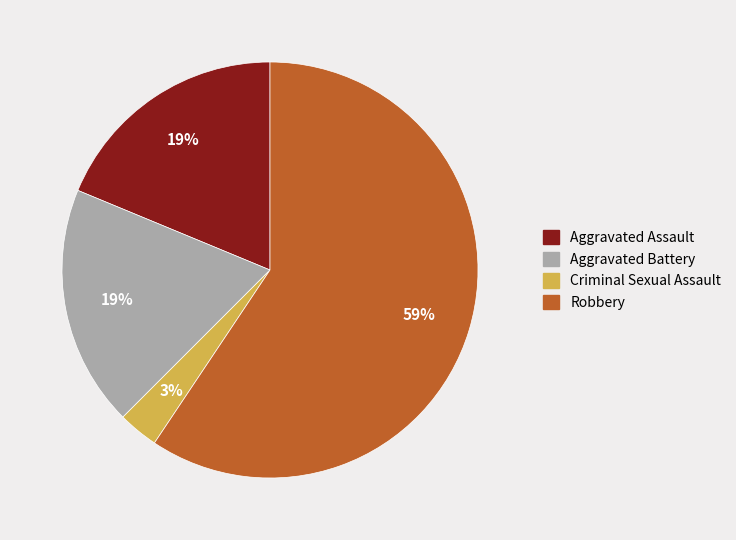

Combined, do Aggravated Battery and Aggravated Assault account for over 50%?

No